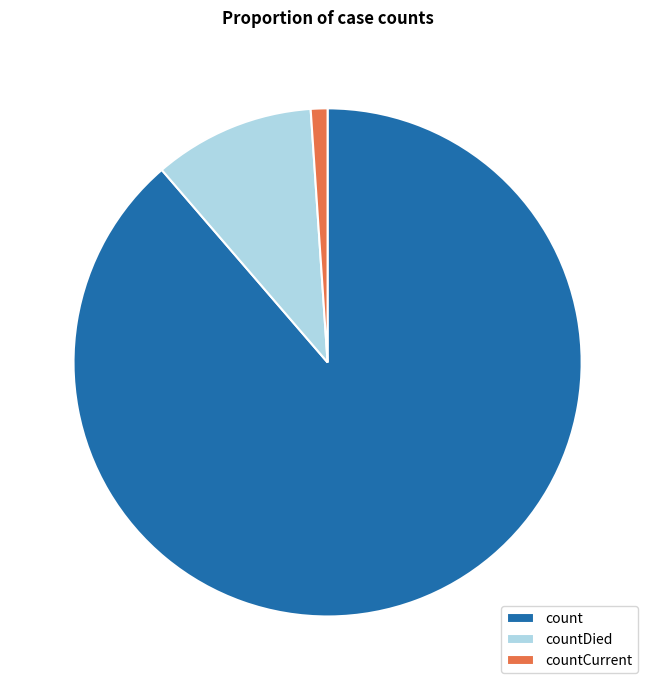

Which slice is the largest?

count